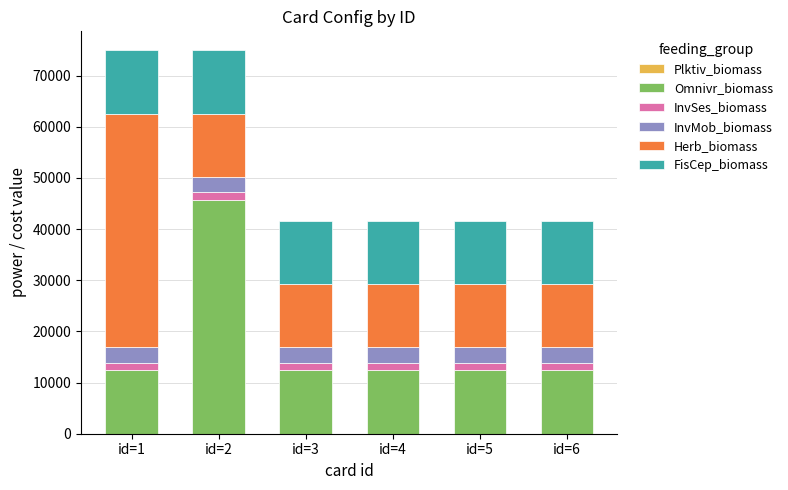

How many categories are shown in the chart?

6